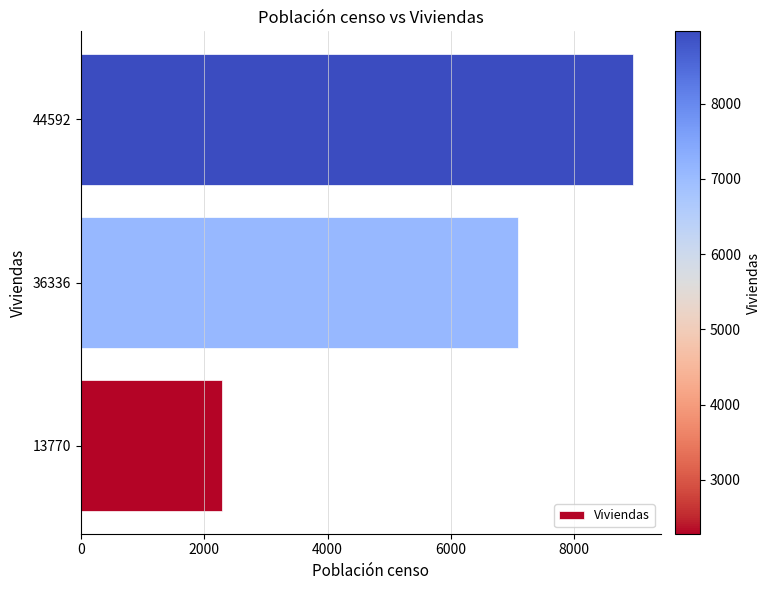

What is the difference between the maximum and minimum values?

6675